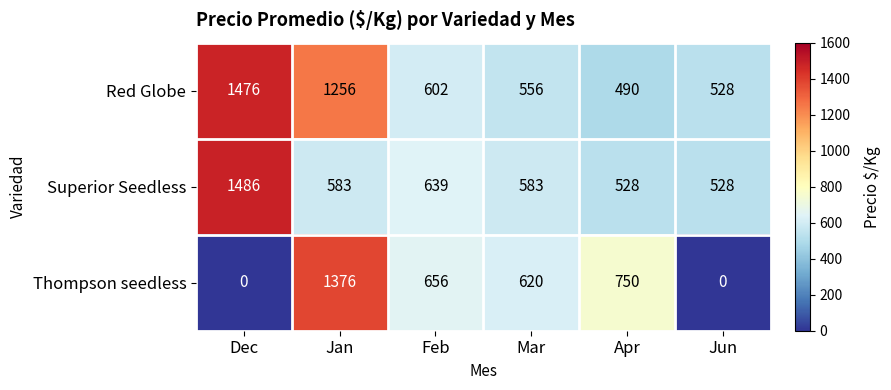

Which series has the widest spread of values?

Thompson seedless